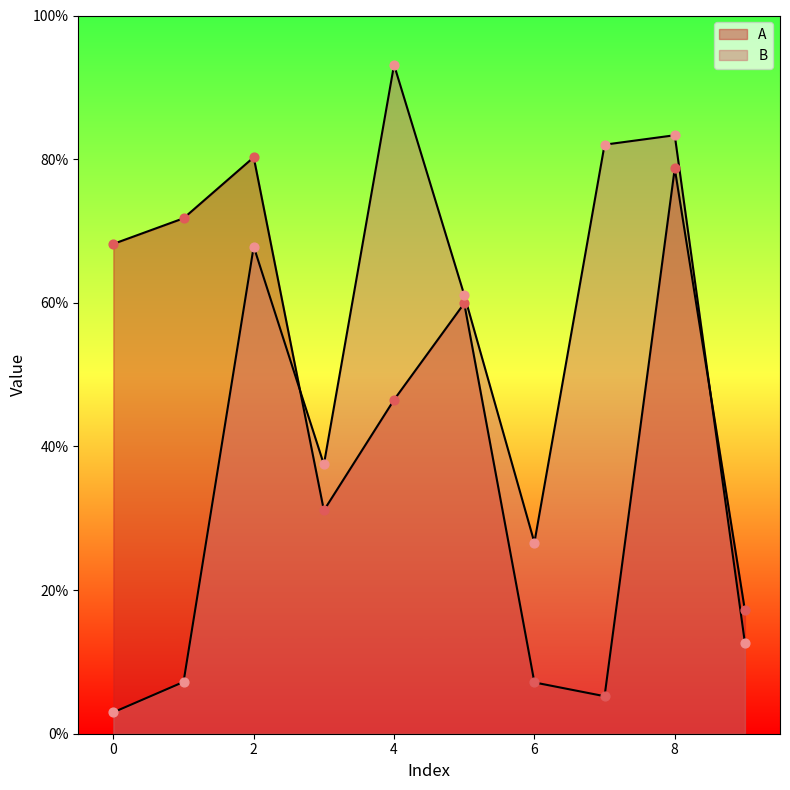

At how many categories does at least one series exceed 0?

10